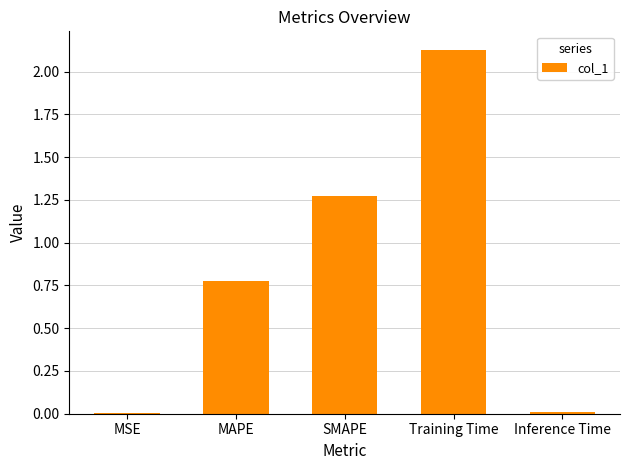

The chart shows a value of 1.4 at MAPE. True or false?

False